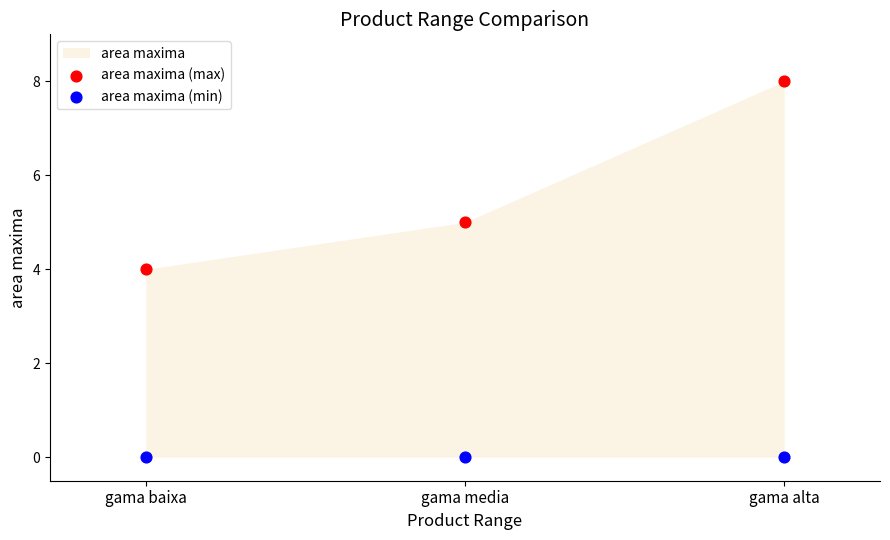

Which series reaches the minimum Y coordinate?

area maxima (min)